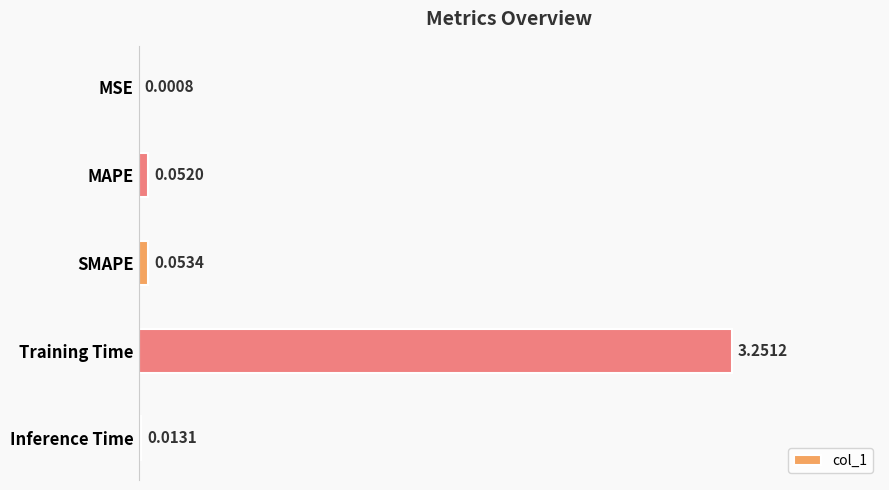

At which label is the value closest to 1?

SMAPE